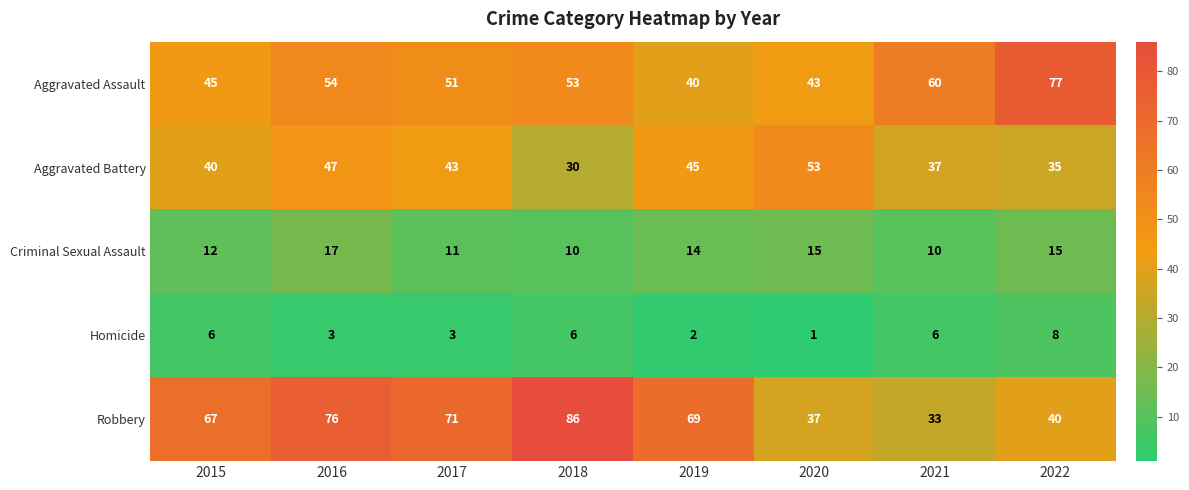

What is the difference between the second highest and minimum values in the Homicide series?

5